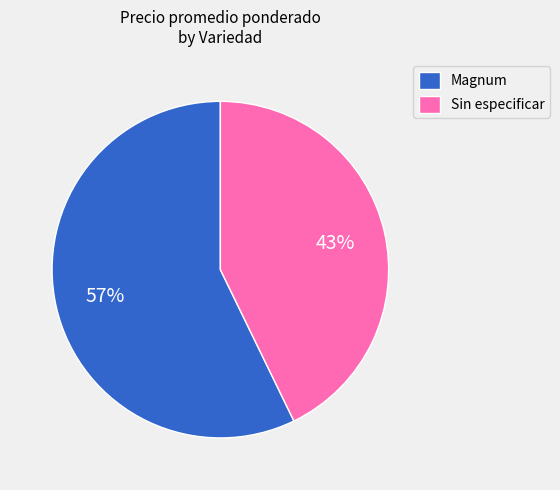

Do Sin especificar and Magnum together represent more than half of the pie?

Yes